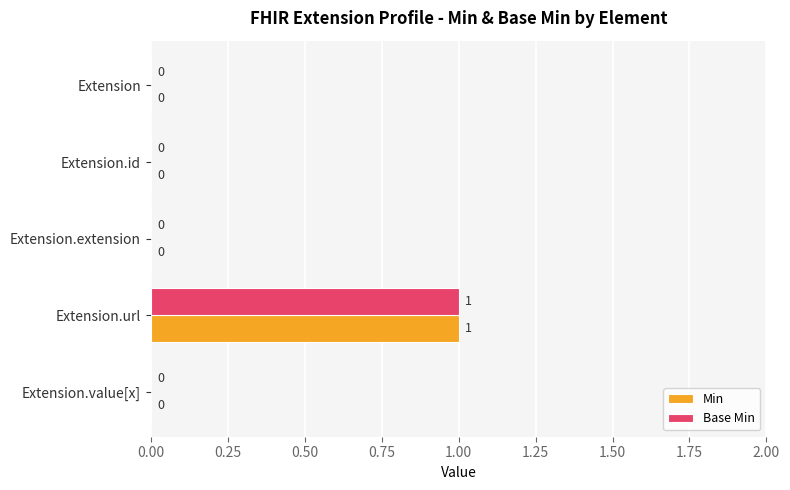

The Base Min series shows 0 at Extension.extension. True or false?

True